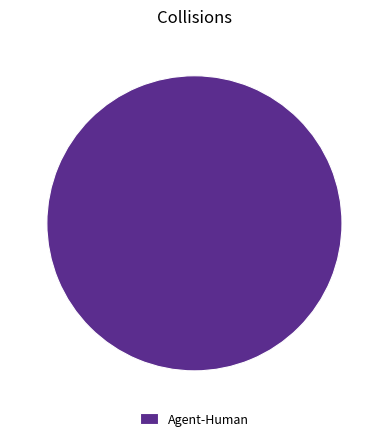

How many slices are in this pie chart?

1